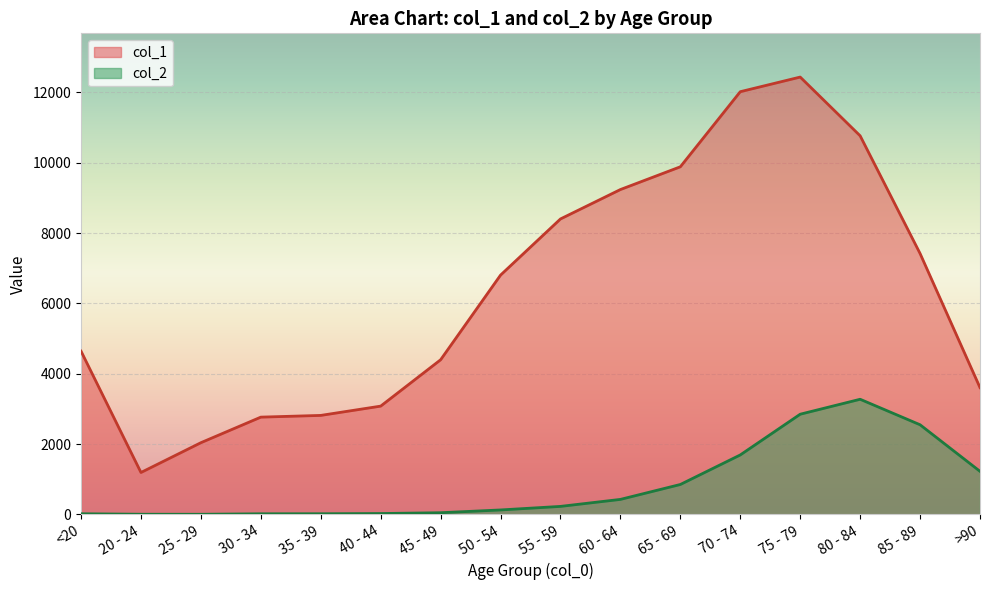

What is the sum of the col_1 values at <20 and 65 - 69?

14524